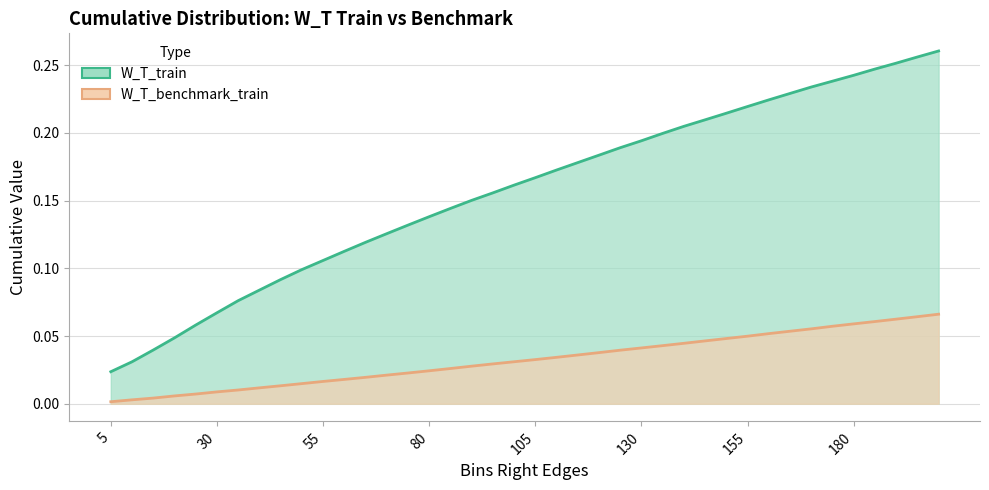

True or false: W_T_benchmark_train and W_T_train cross at least once.

False